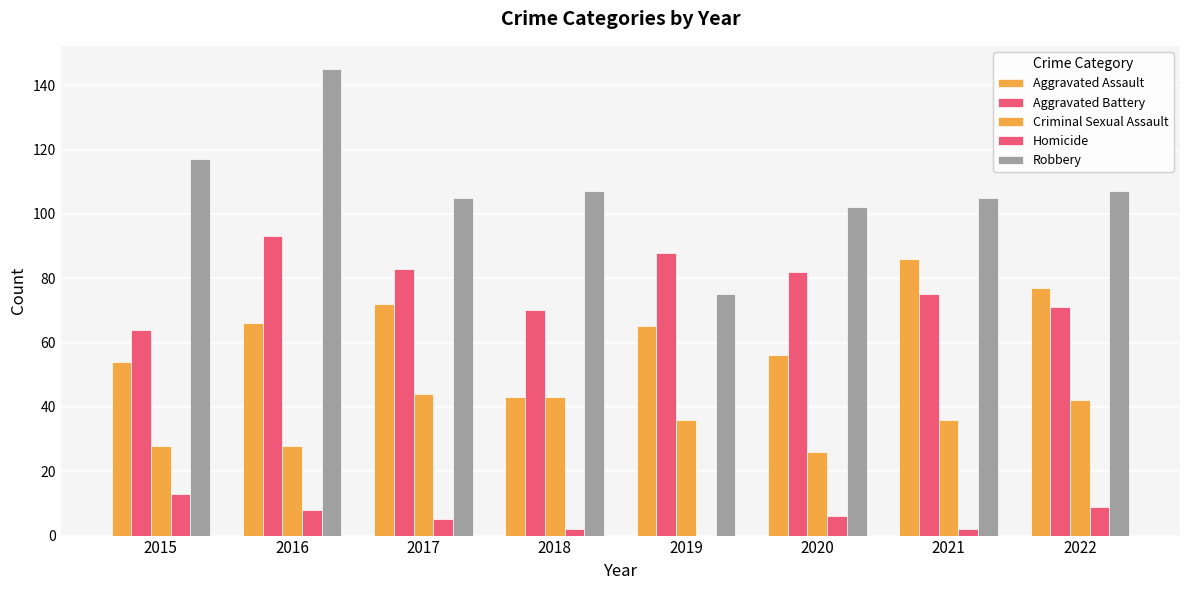

Is the value of Robbery at 2022 greater than the value of Homicide at 2022?

Yes